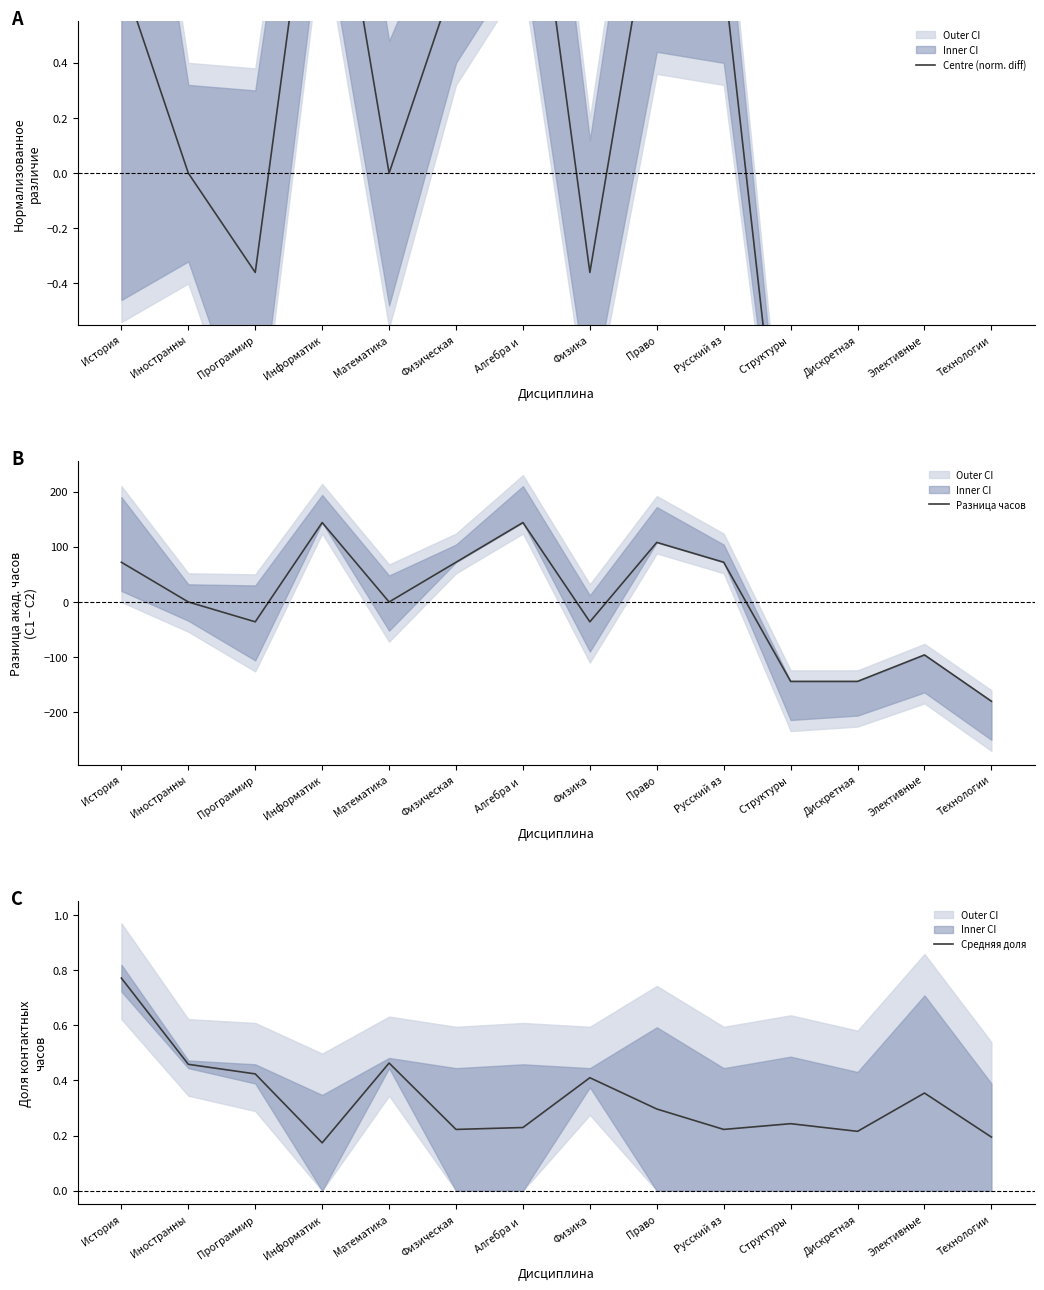

What is the difference between the Centre (norm. diff) values at Дискретная and Информатик?

2.9